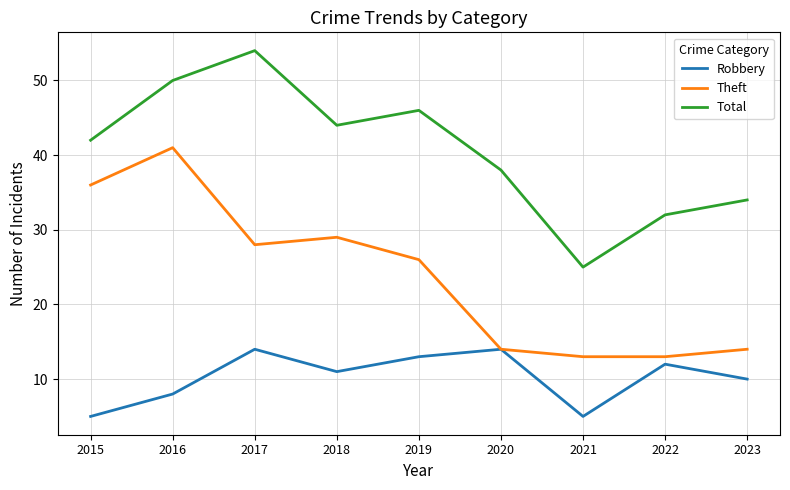

True or false: Theft and Total cross at least once.

False